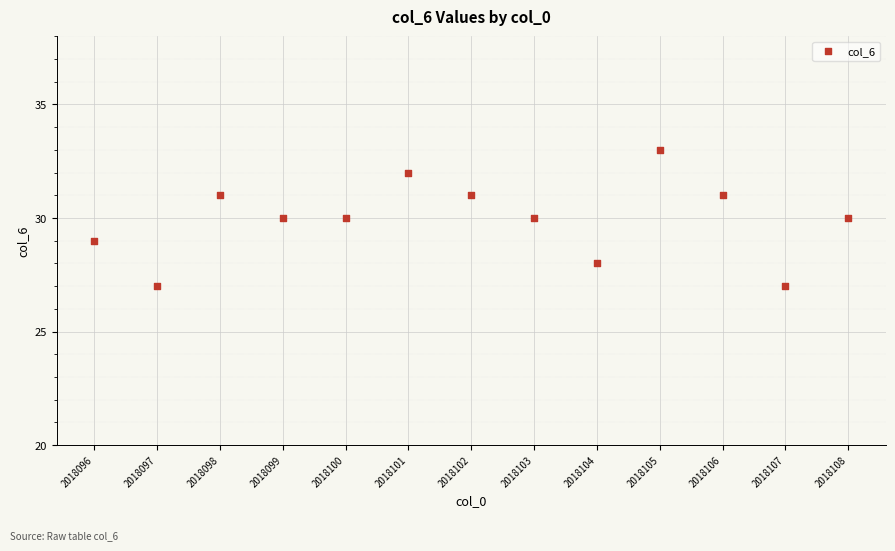

What is the range of X values (max minus min)?

12